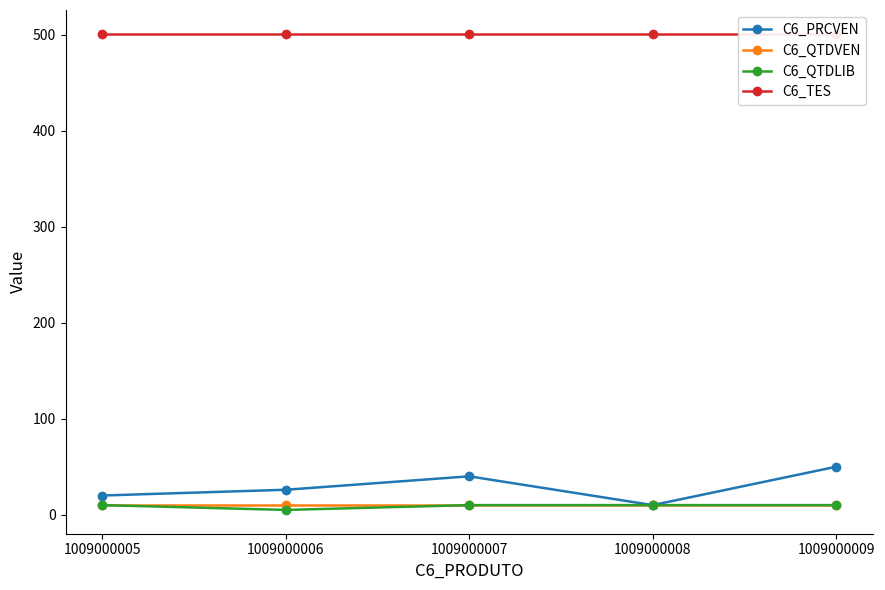

True or false: C6_PRCVEN and C6_TES cross at least once.

False